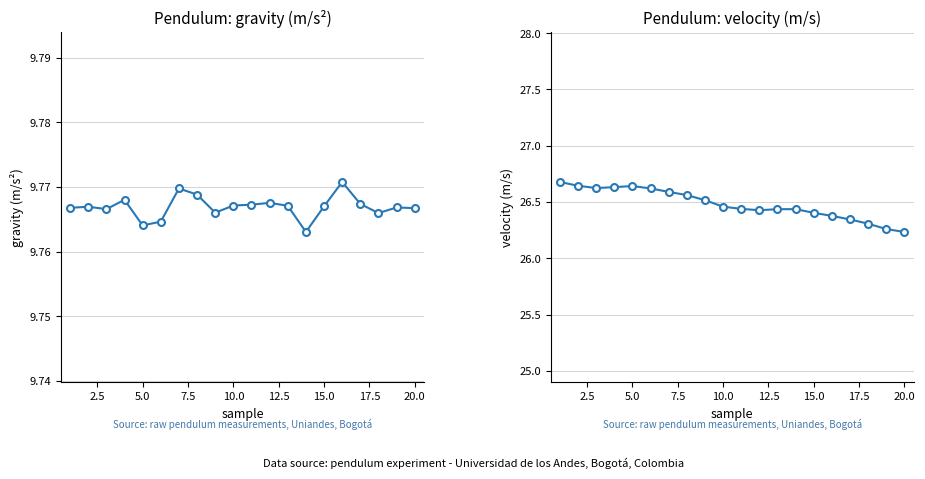

What is the sum of the velocity (m/s) values at 0.0 and 14?

53.1